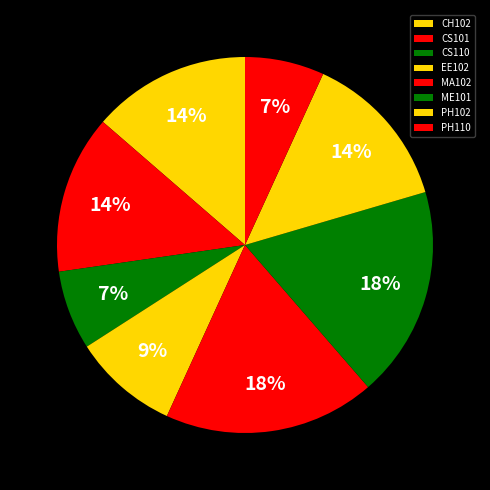

Combined, what portion of the pie is ME101 and PH110?

25.0%